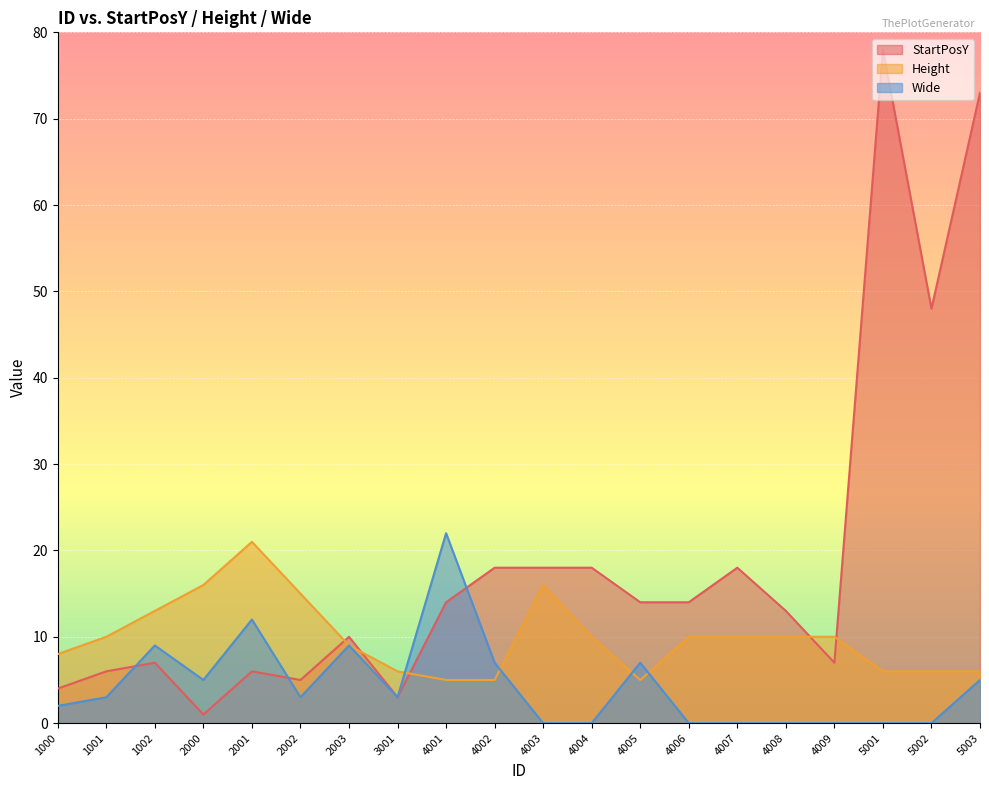

At which category does Height reach its first local peak?

2001